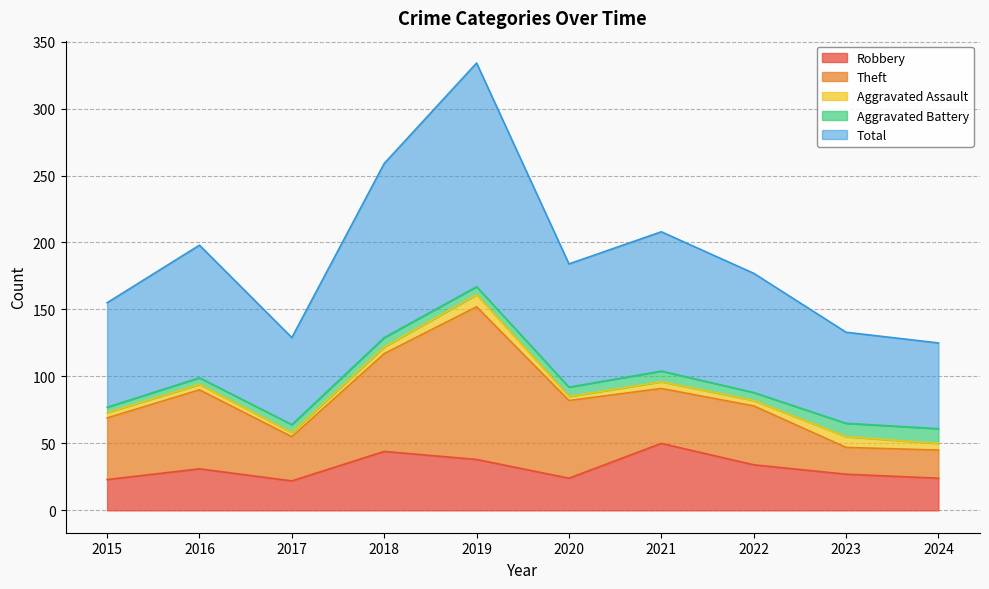

True or false: Aggravated Assault and Theft cross at least once.

False